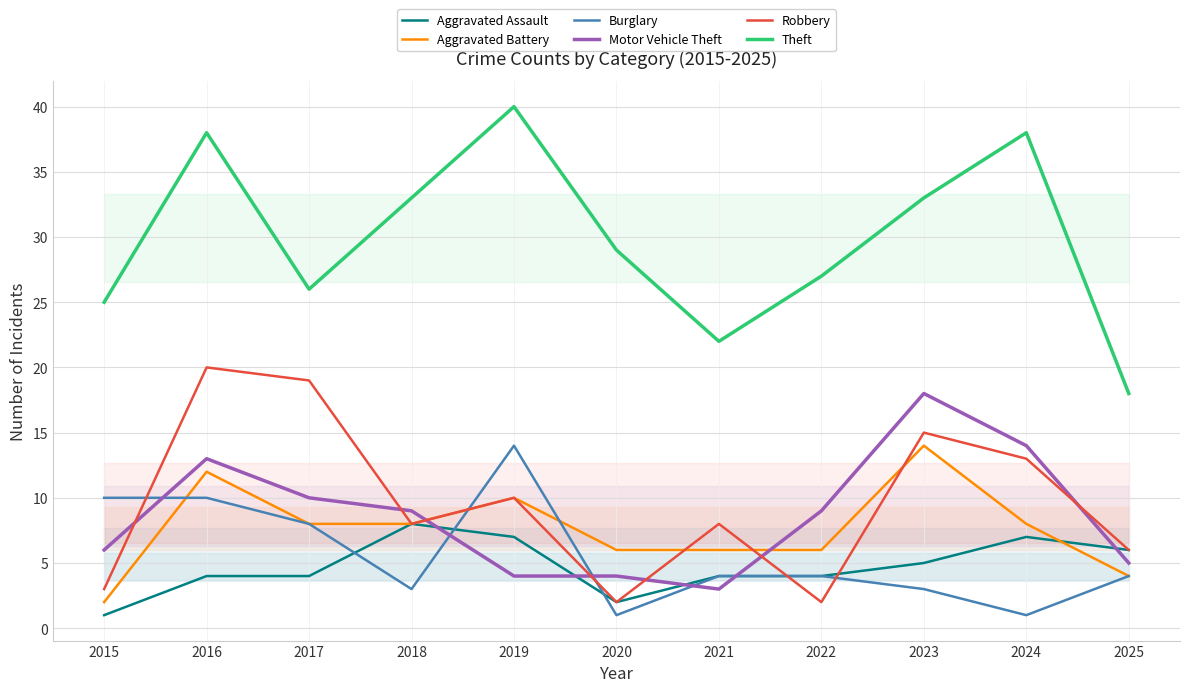

The value of Aggravated Battery at 2018 is 2. True or false?

False